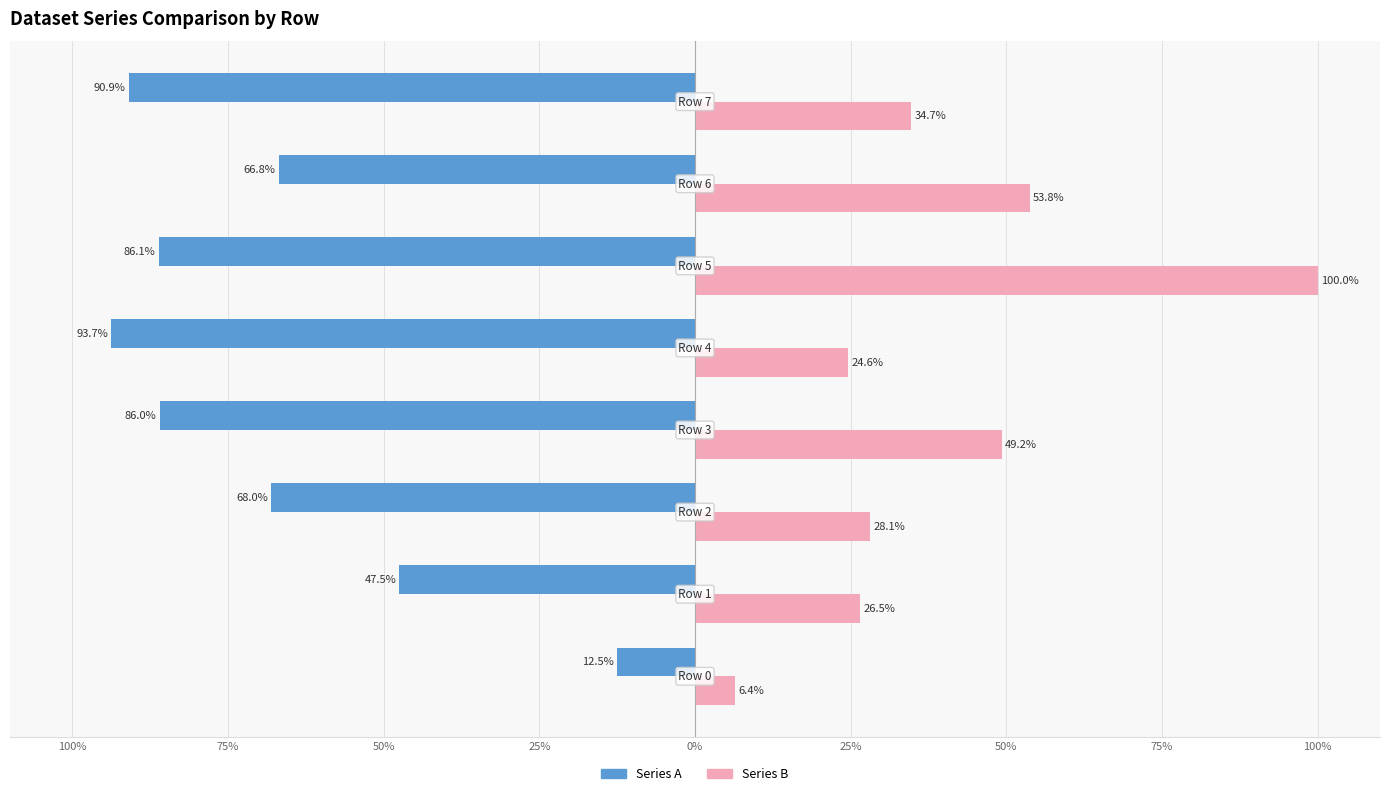

What are all the series names shown in the legend?

Series A, Series B